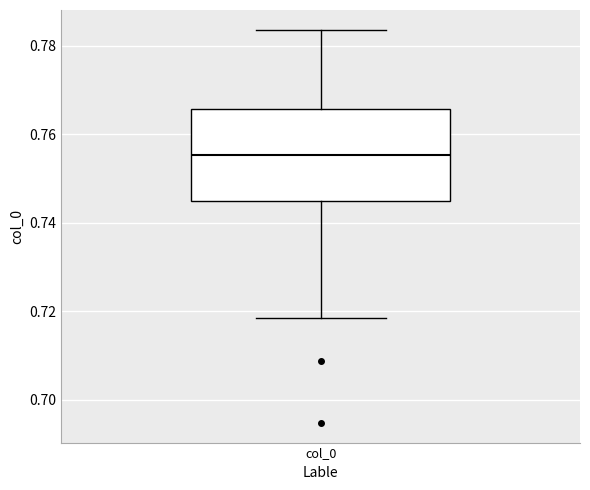

Read this box plot against the y-axis: the position of the median line, the range covered by the box, and the ends of both whiskers. The values are not printed on the chart, so give them approximately, as read against the axis.

median 0.756, box 0.744 to 0.766, whiskers 0.718 to 0.784